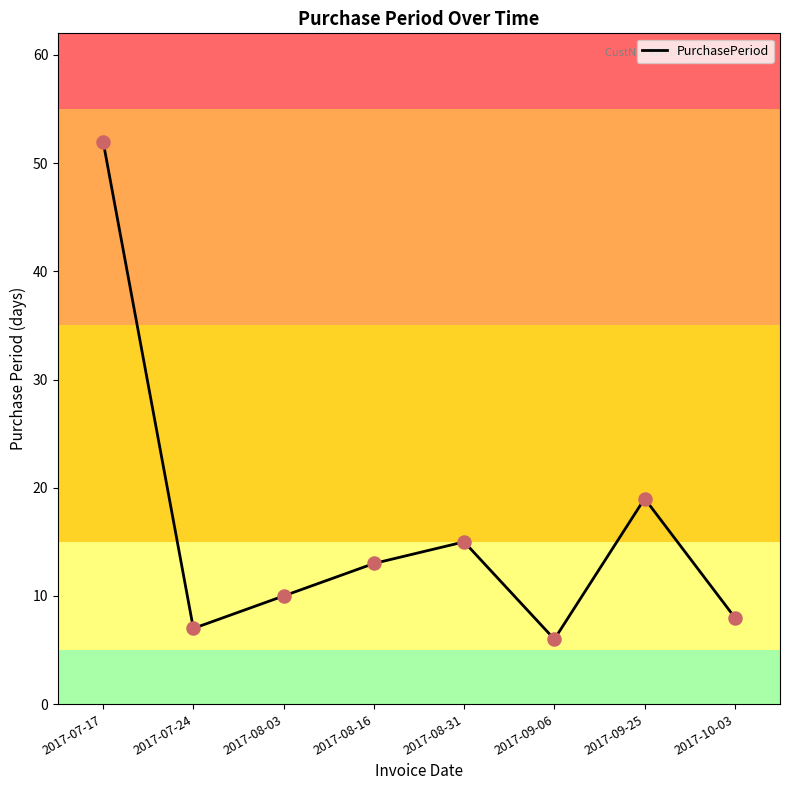

What is the ratio of the value at 2017-07-24 to the value at 2017-07-17?

0.1